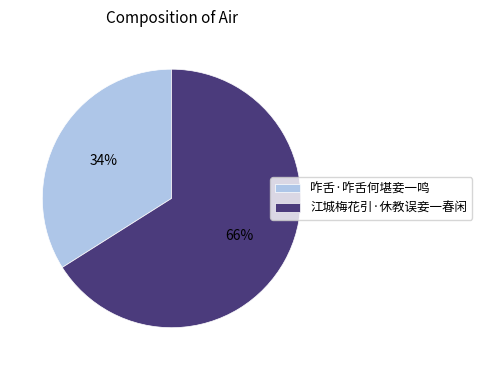

To the nearest percent, what is the difference between the largest and smallest slice percentages?

32%